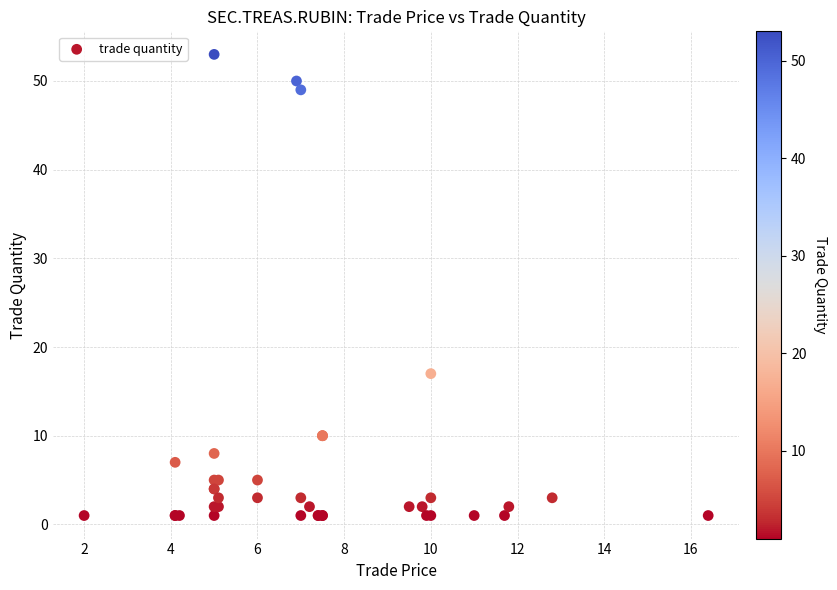

What Y value in the scatter plot is closest to 27?

17